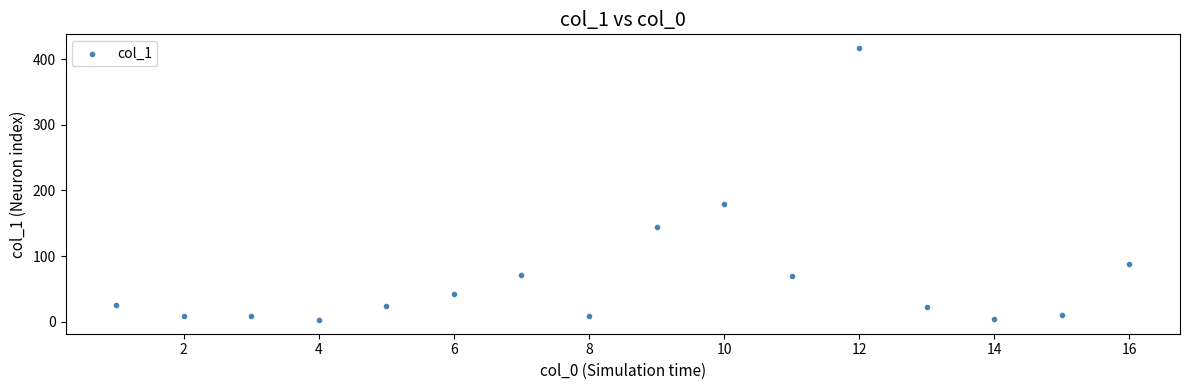

What is the range of X values (max minus min)?

15.0